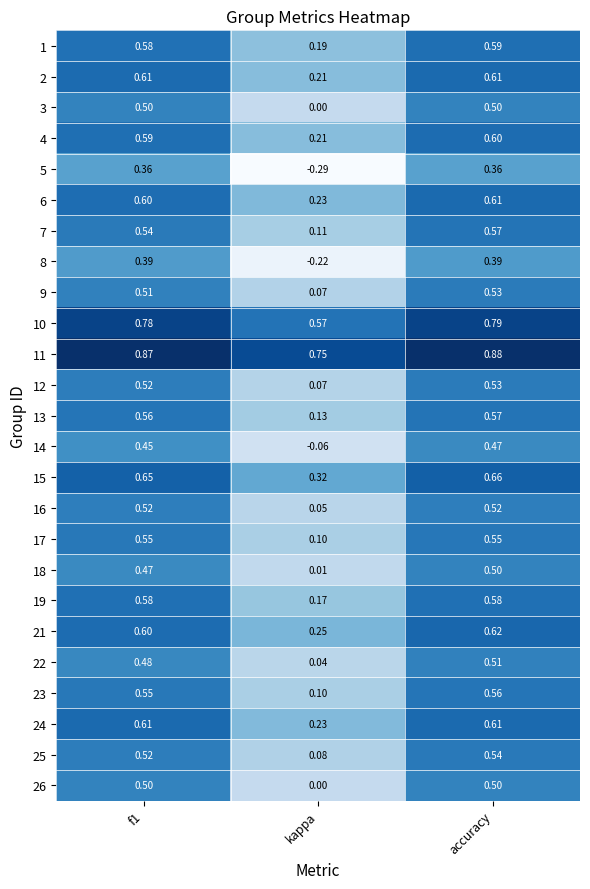

Which label corresponds to the smallest value in the chart?

kappa